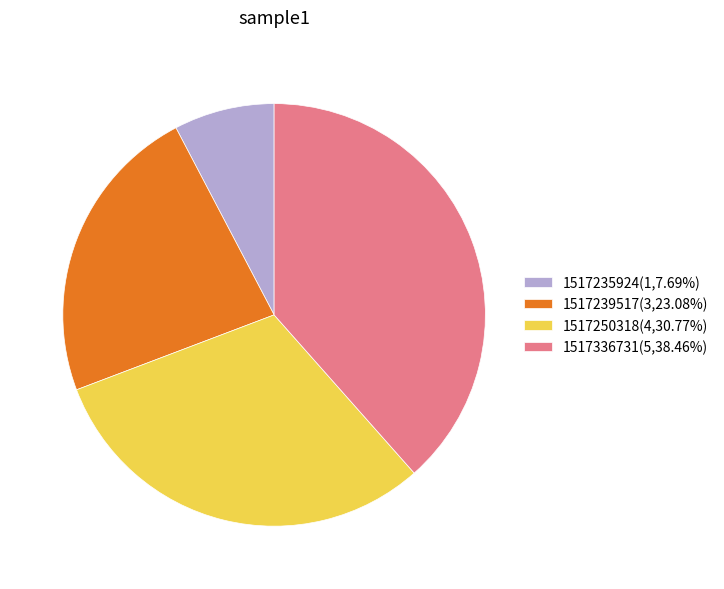

What is the ratio of the value at 1517336731(5,38.46%) to the value at 1517235924(1,7.69%)?

5.0